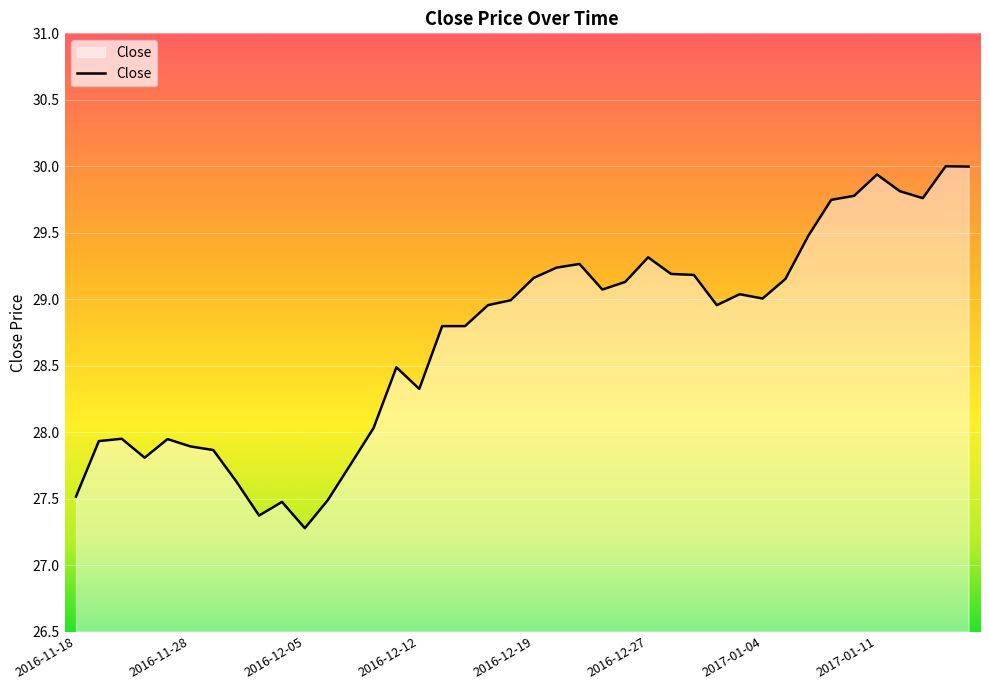

What is the greatest value displayed?

30.0